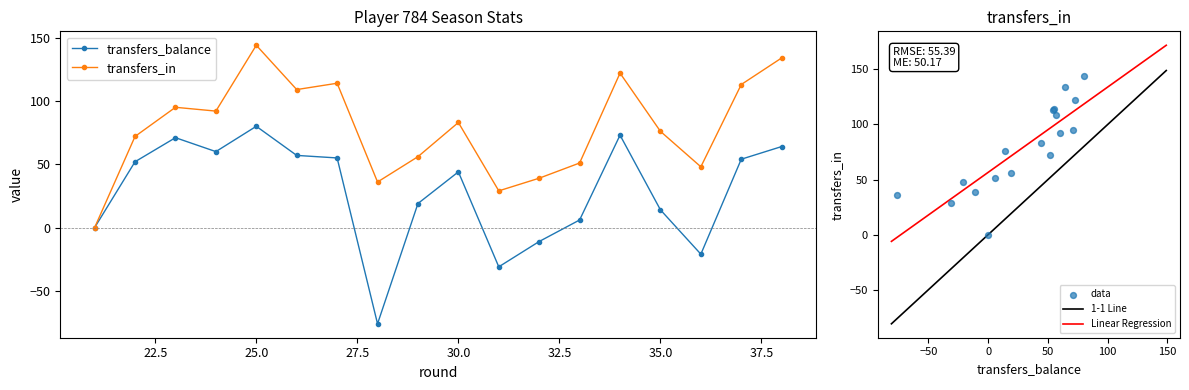

Which series has the largest total across all categories?

transfers_in